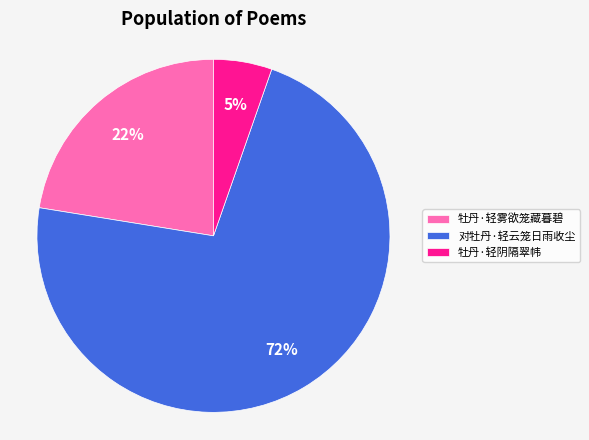

Is it true that 牡丹·轻阴隔翠帏 is 5% of the pie?

True